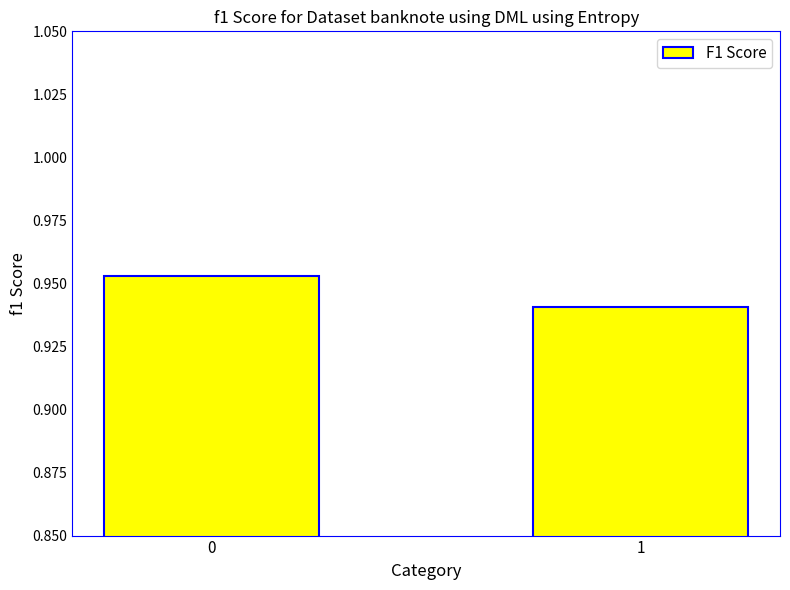

List the labels in order of value, largest first.

0, 1